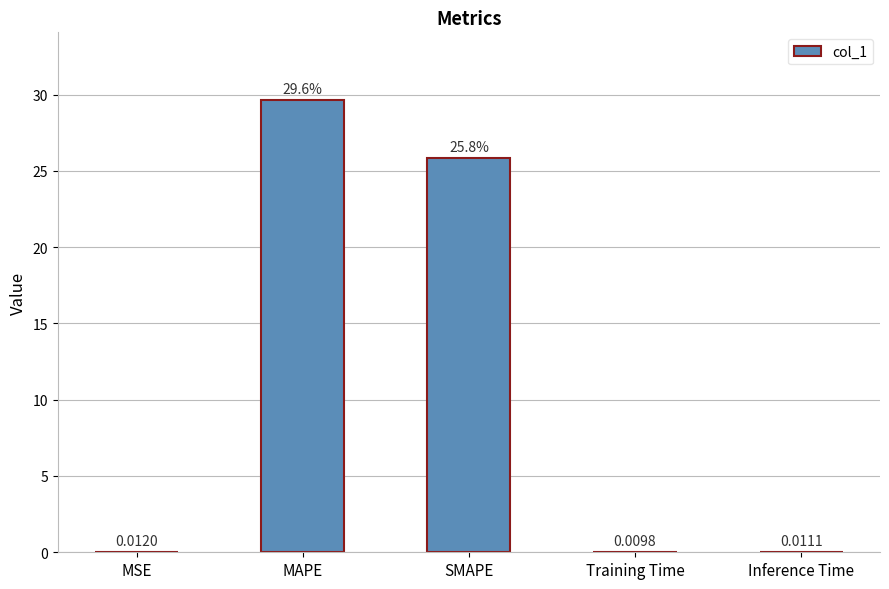

What is the sum of all values?

55.5